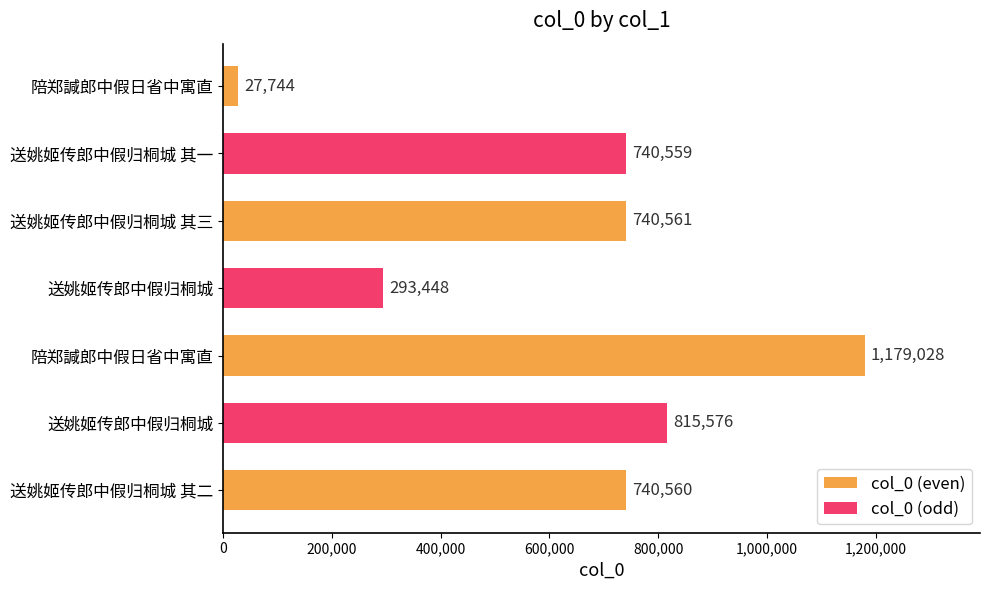

What is the minimum value shown in the chart?

27744